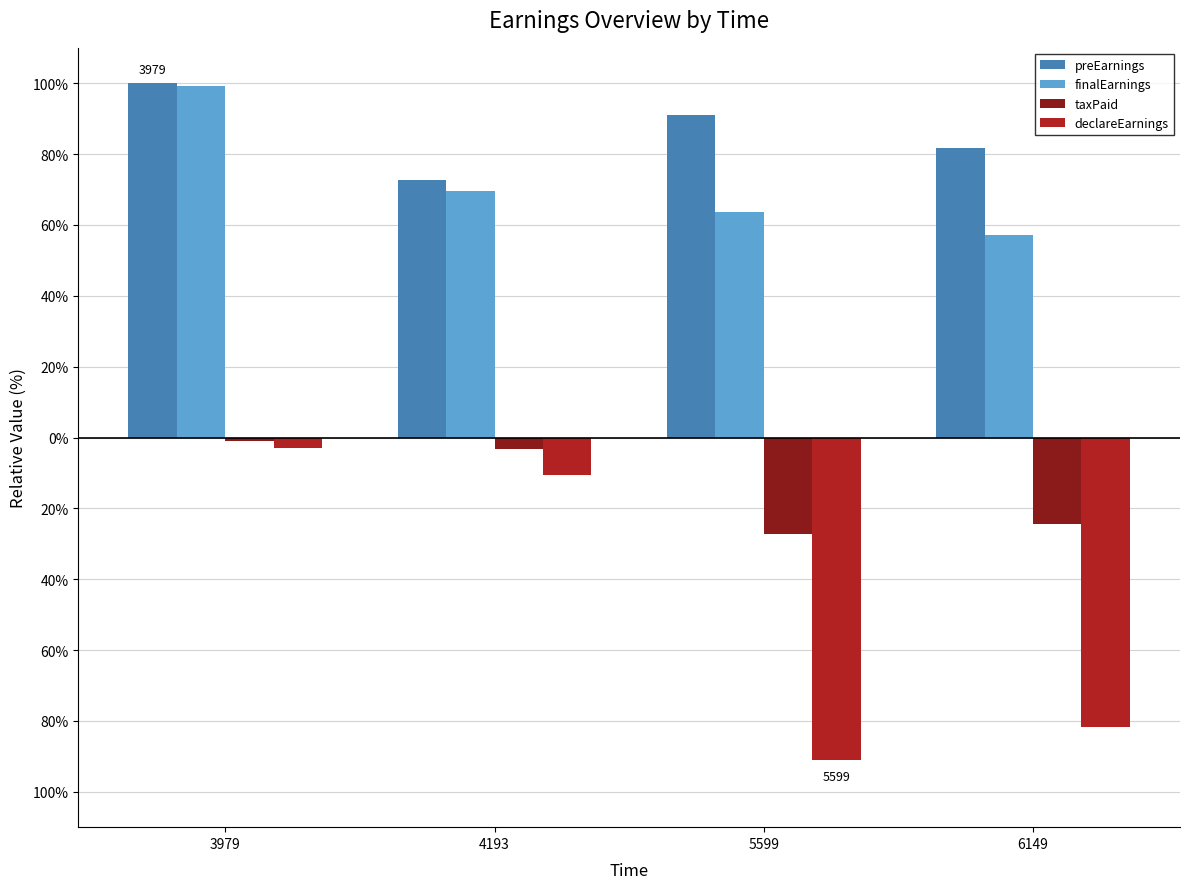

What are all the series names shown in the legend?

preEarnings, finalEarnings, taxPaid, declareEarnings